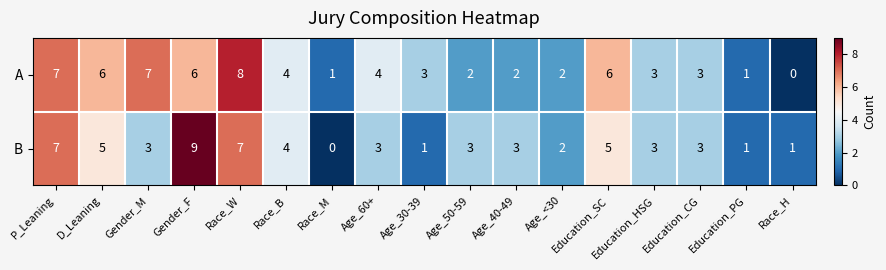

What is the average value of the B series?

4